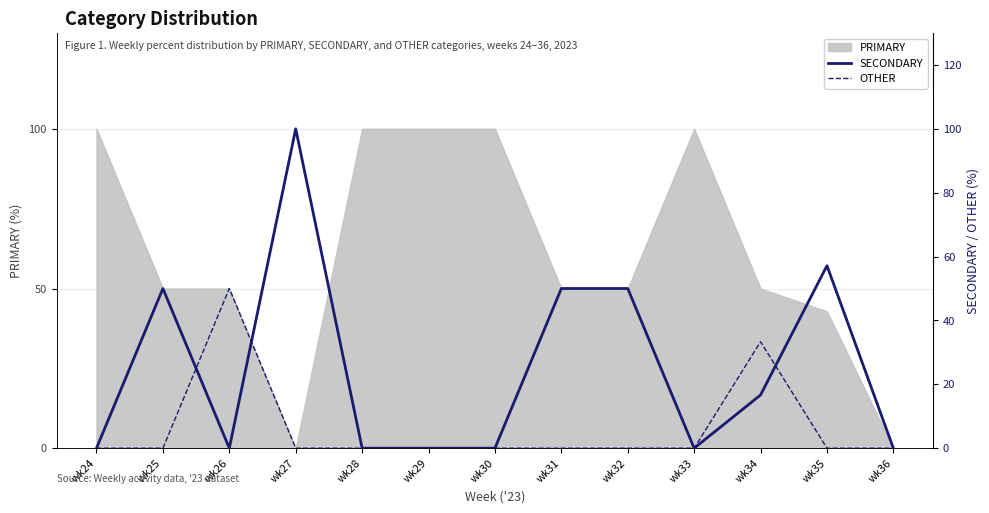

True or false: SECONDARY has more than 0 points higher than both neighbors.

True